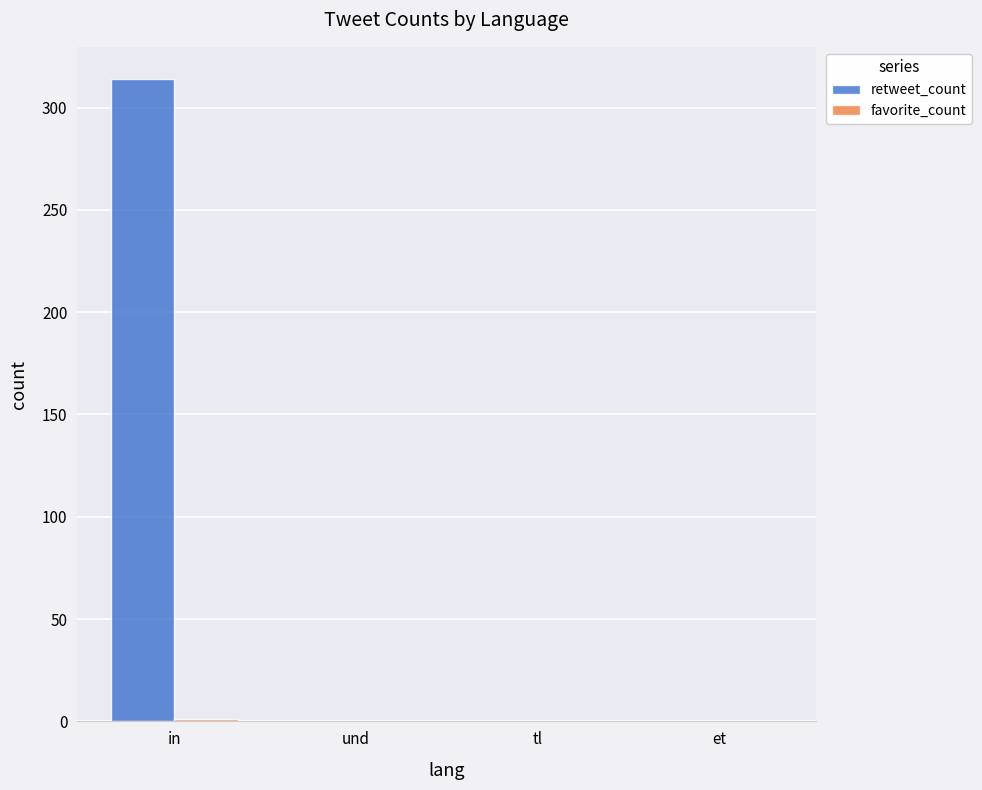

What is the maximum value for retweet_count?

314